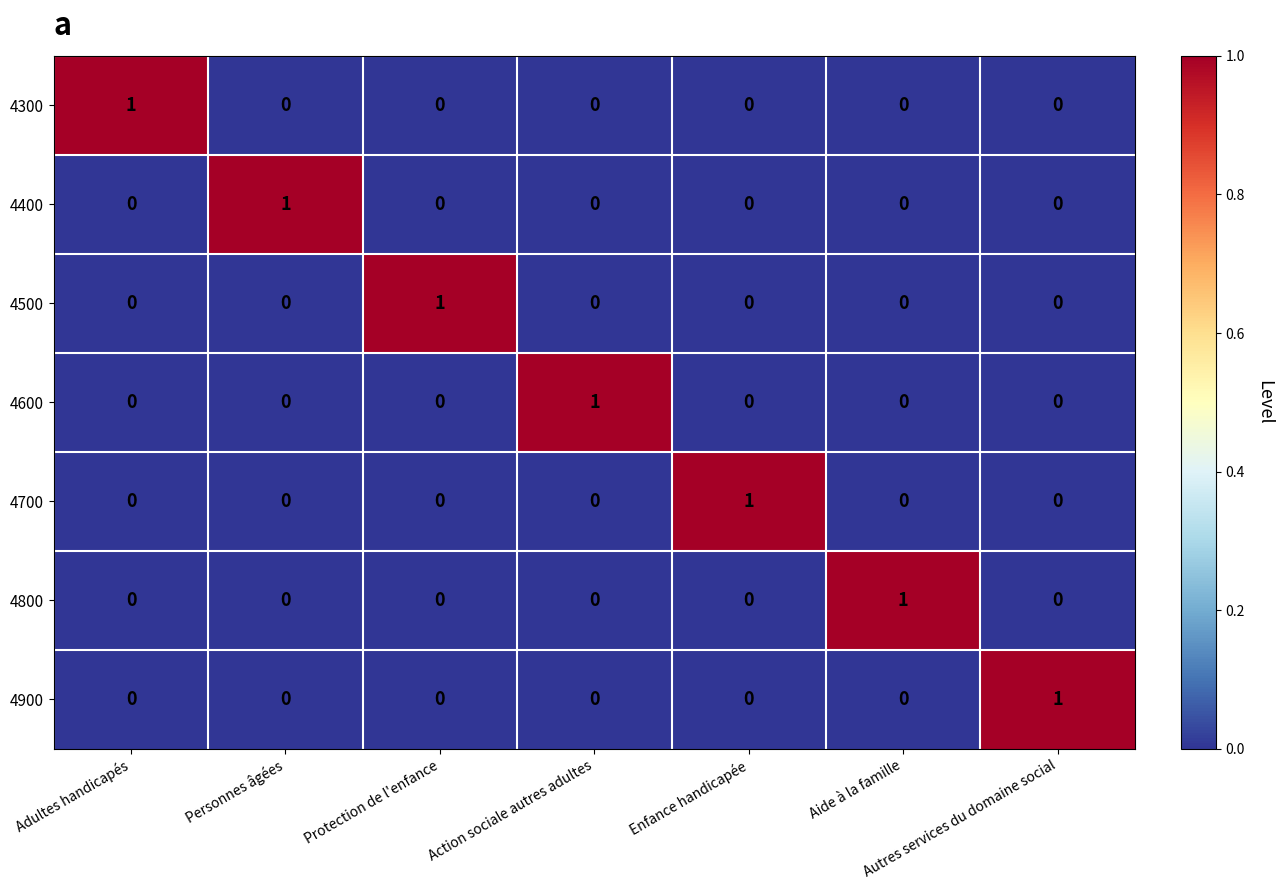

Is the value of 4800 at Aide à la famille greater than the value of 4300 at Enfance handicapée?

Yes